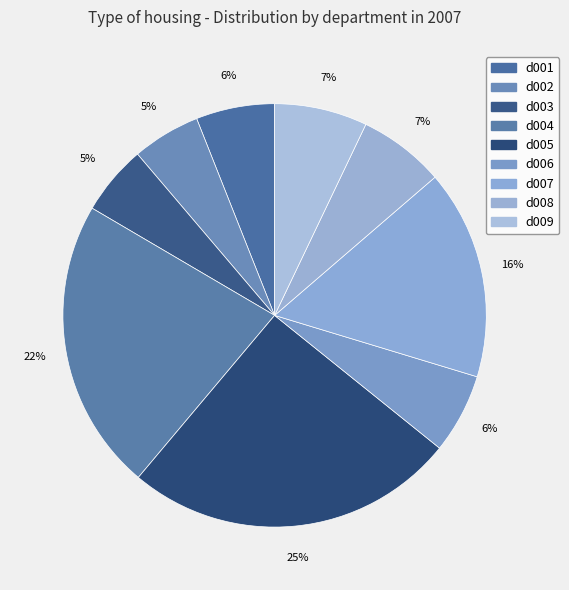

What is the smallest slice in the pie chart?

d002